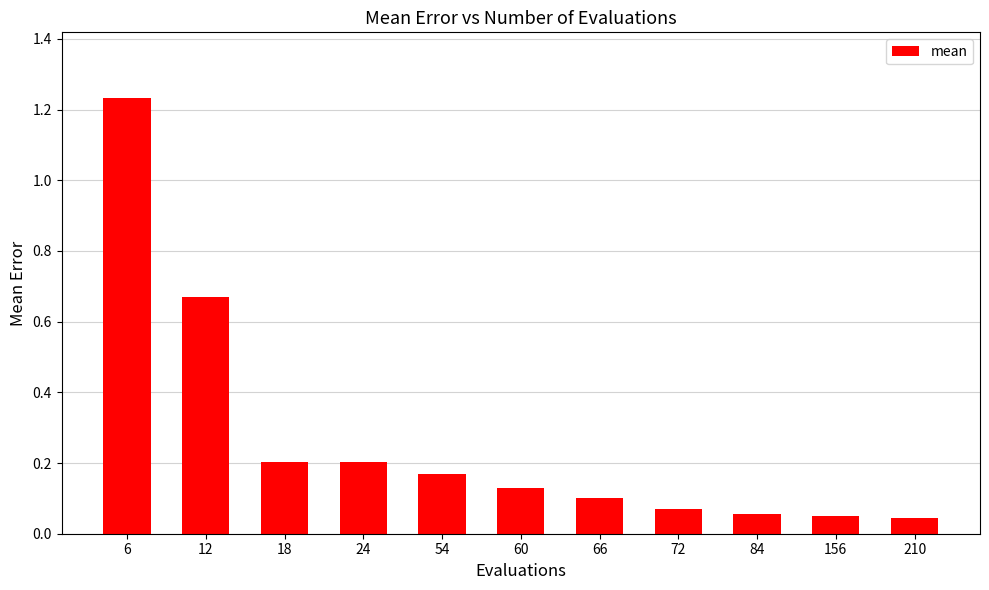

Which has a higher value, 54 or 210?

54